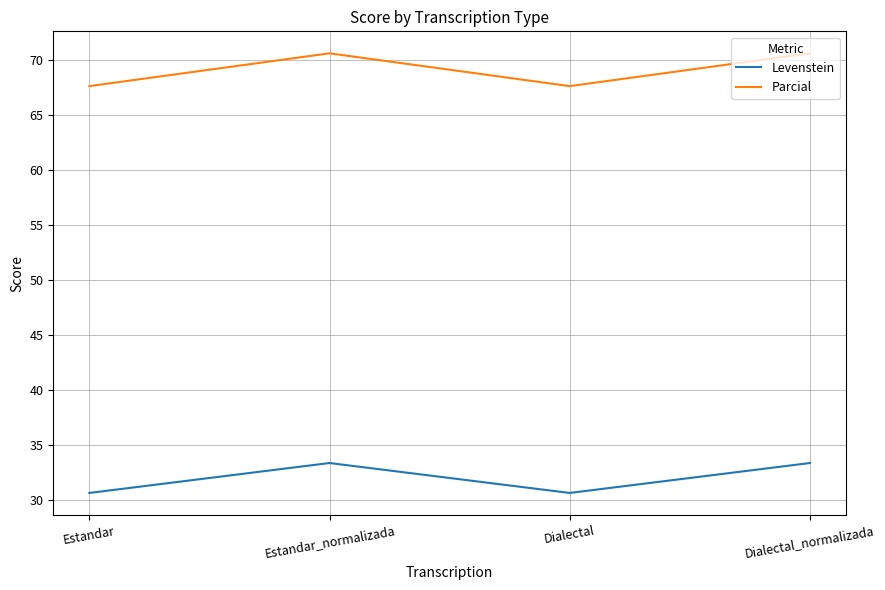

Rank the series by their maximum value, from lowest to highest.

Levenstein, Parcial